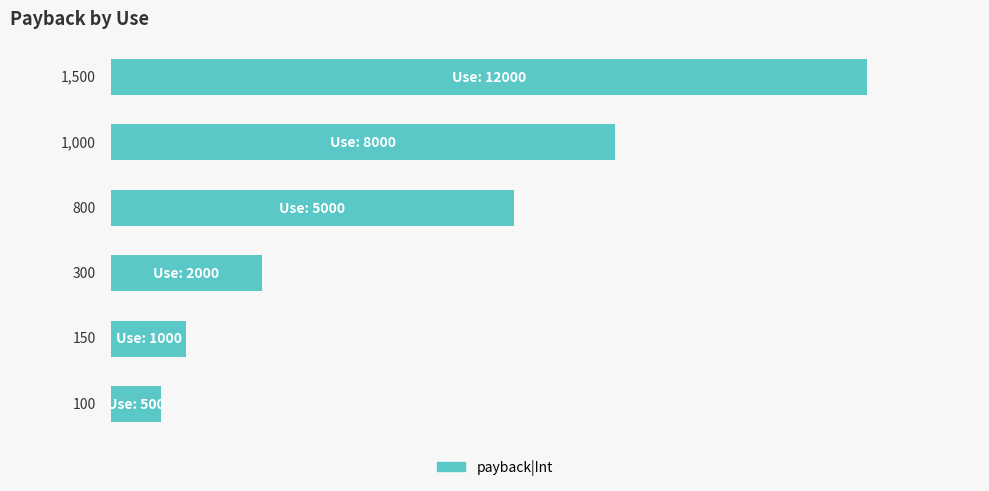

What is the average value?

642